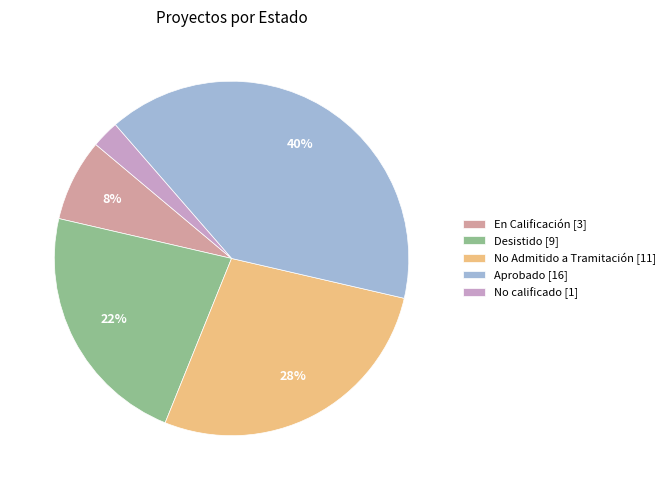

The Aprobado [16] slice represents 31% of the pie. True or false?

False